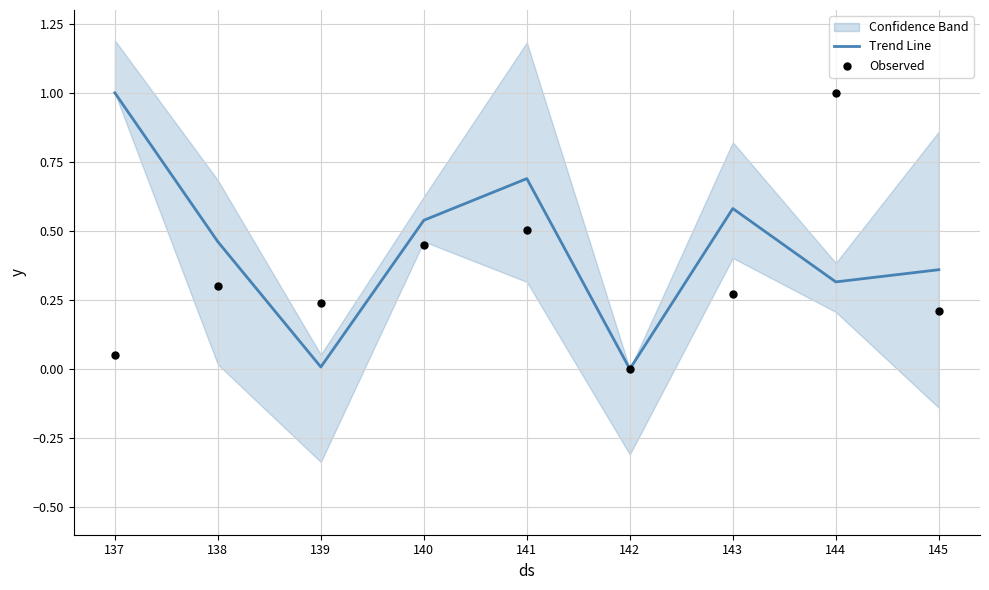

At how many categories does at least one series exceed 0?

8